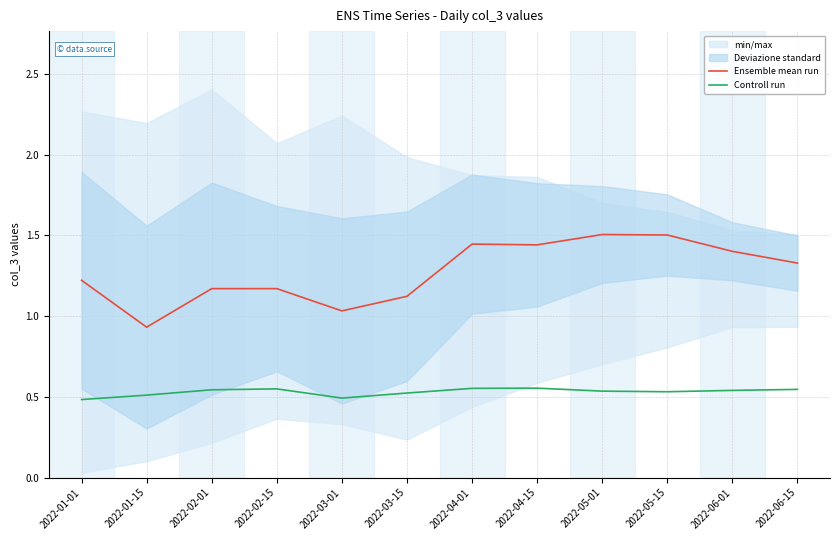

Where is the first local minimum for Controll run?

2022-03-01